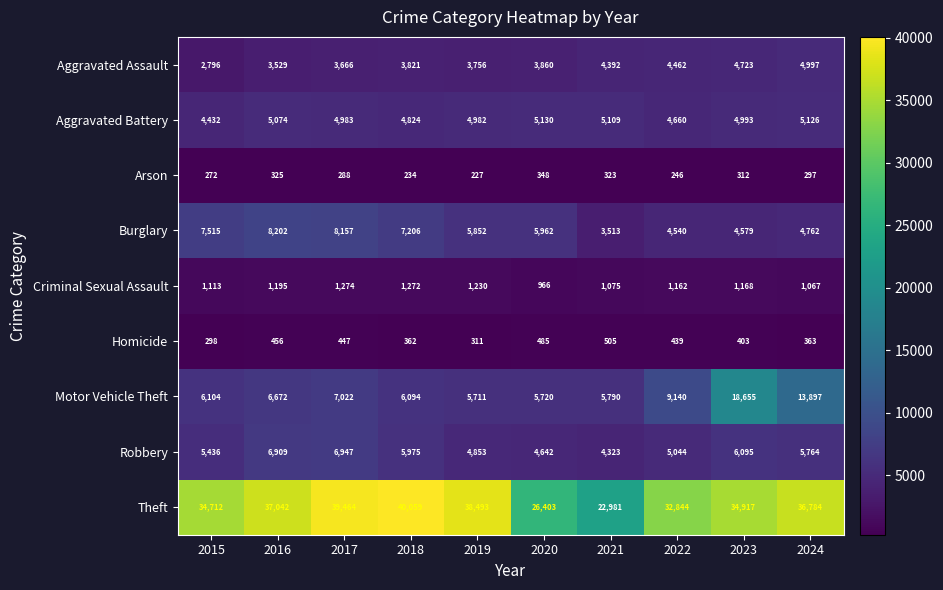

What is the difference between the maximum and minimum values in the Robbery series?

2624